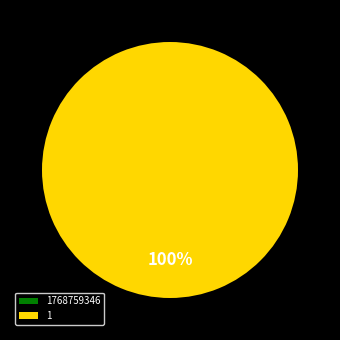

Do 1768759346 and 1 together represent more than half of the pie?

Yes